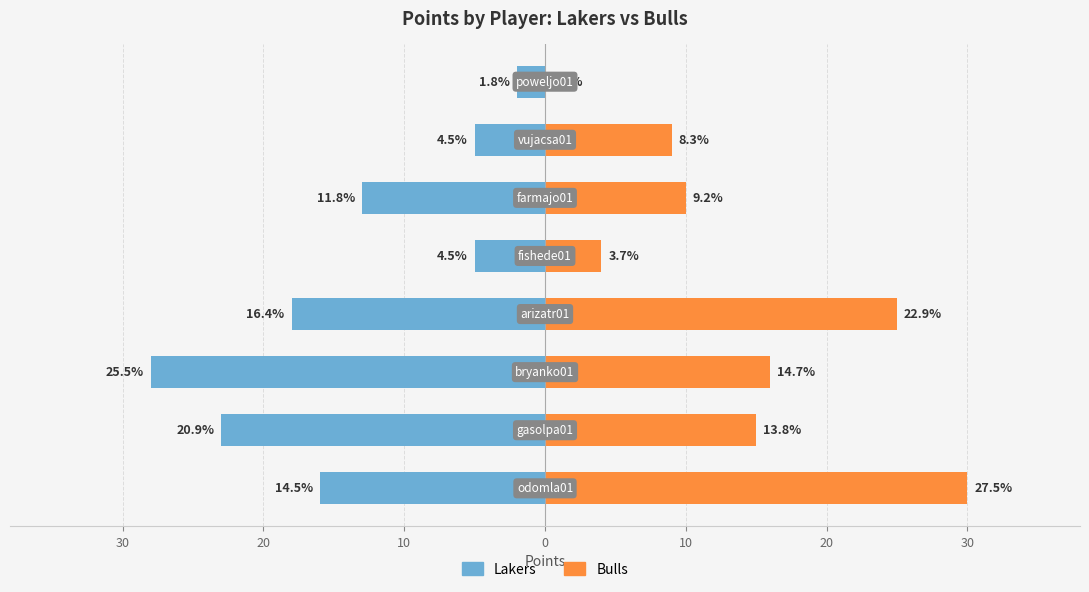

Are the bars grouped side by side (vs. stacked)?

Yes